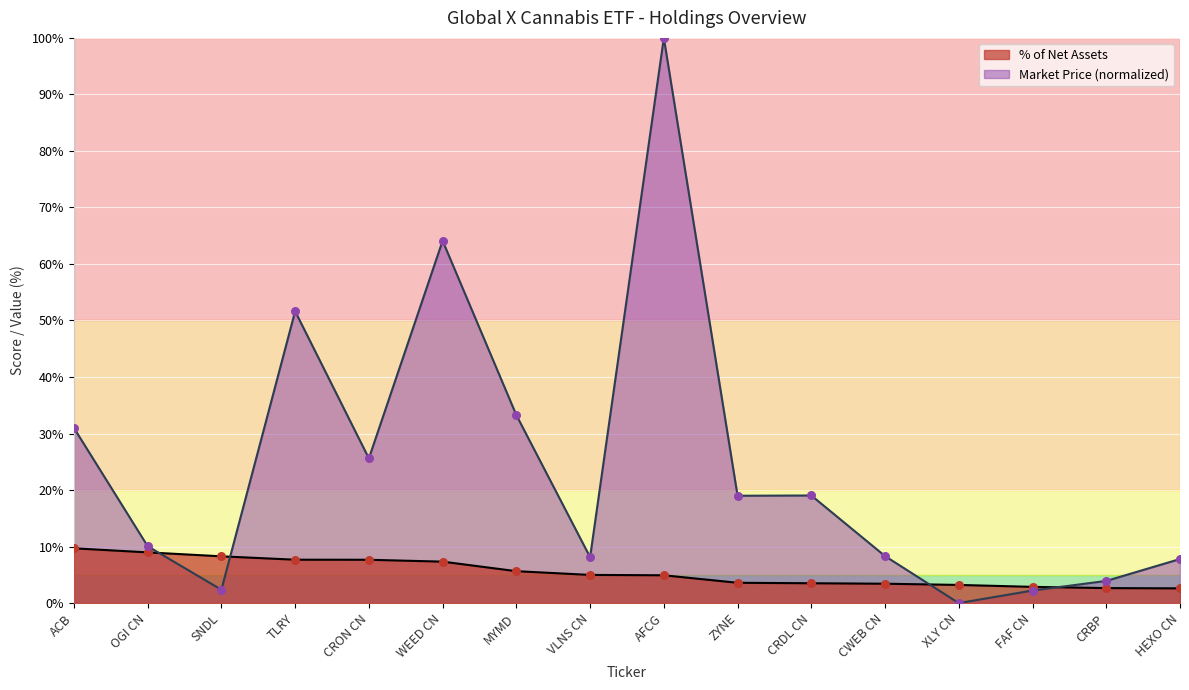

Which series contains the highest Y value?

Market Price ($)